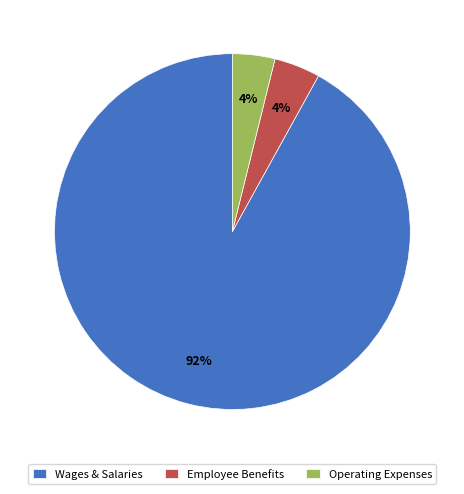

Which has a higher value, Operating Expenses or Wages & Salaries?

Wages & Salaries